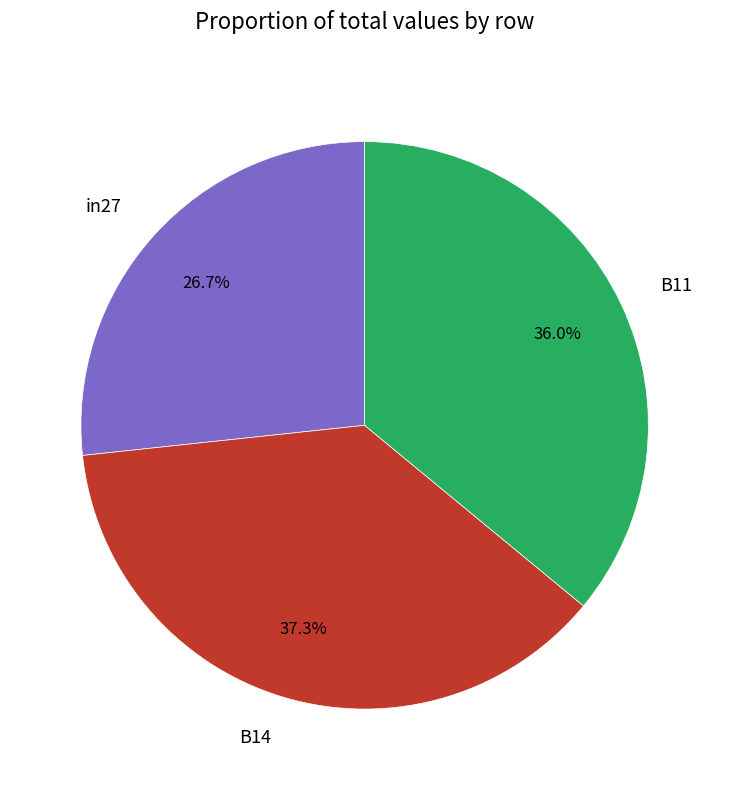

What percentage is NOT represented by B14?

62.7%